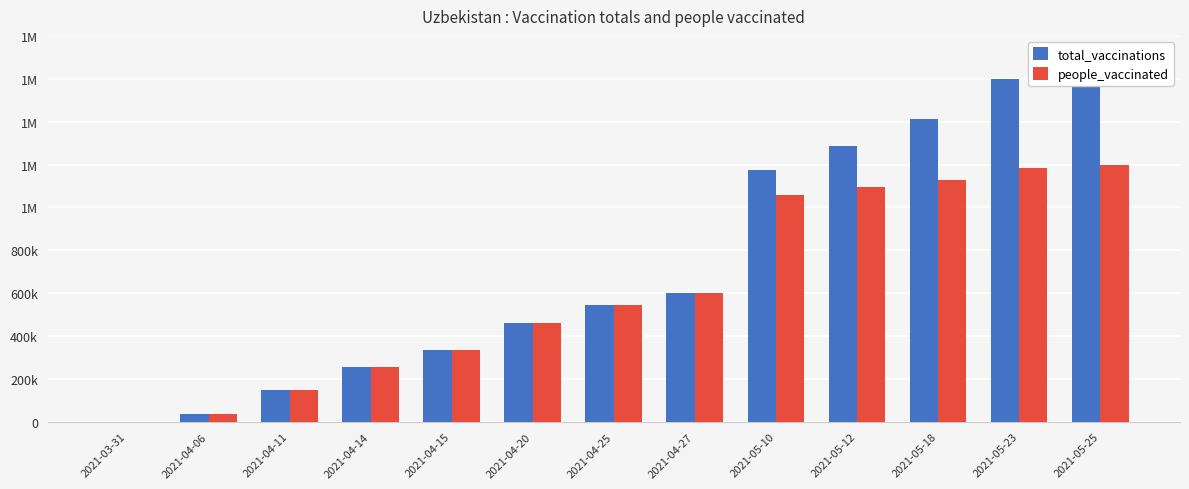

What is the value of the total_vaccinations bar at the 8th from the left?

600369